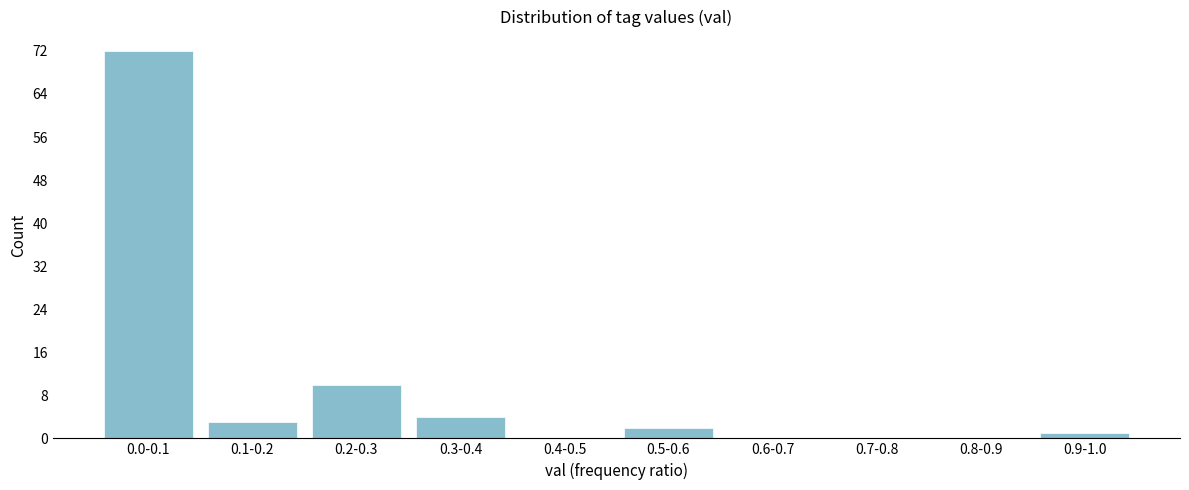

Reading right to left, transcribe all the data shown in this chart.

0.9-1.0=1	0.8-0.9=0	0.7-0.8=0	0.6-0.7=0	0.5-0.6=2	0.4-0.5=0	0.3-0.4=4	0.2-0.3=10	0.1-0.2=3	0.0-0.1=72